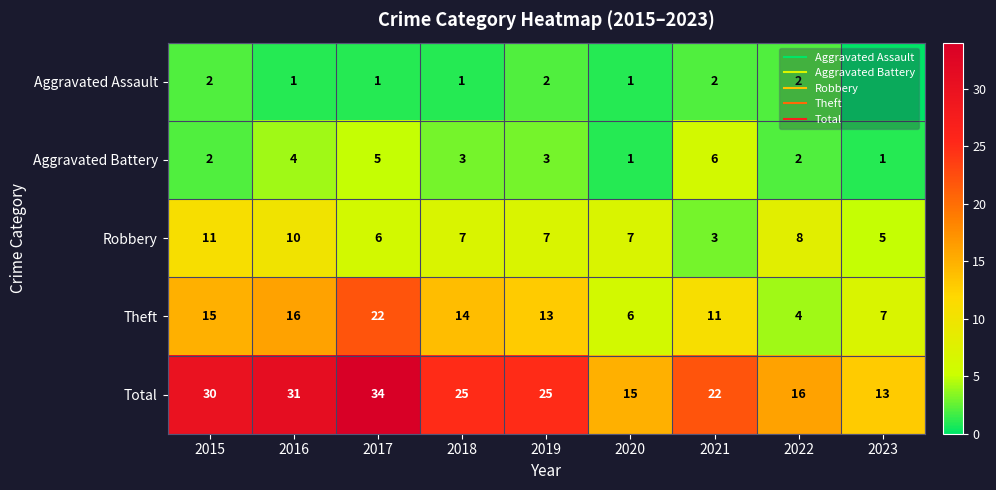

Is it true that Robbery equals 5 at 2023?

True